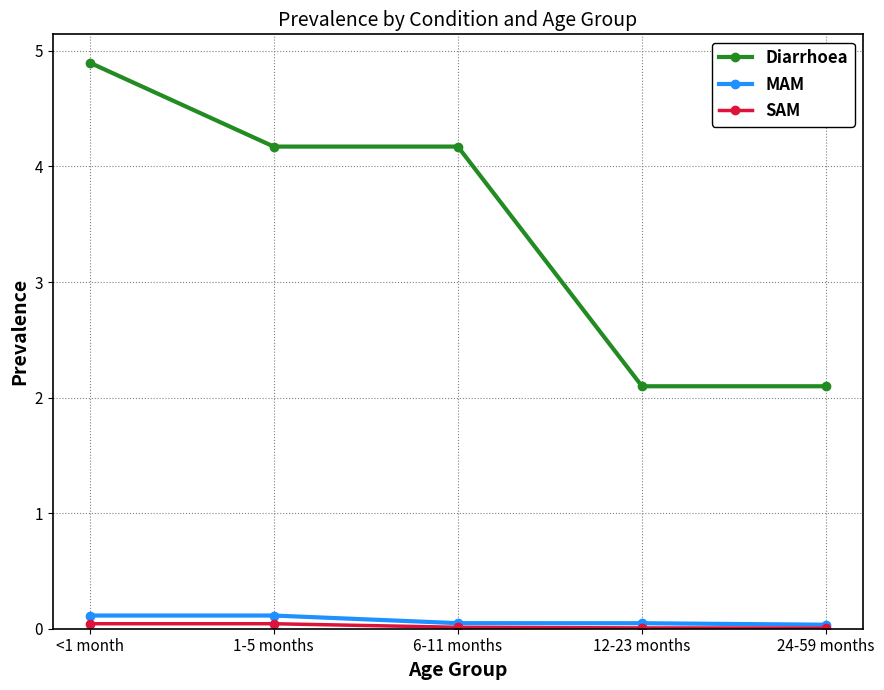

What is the label of the 5th point from the right?

<1 month